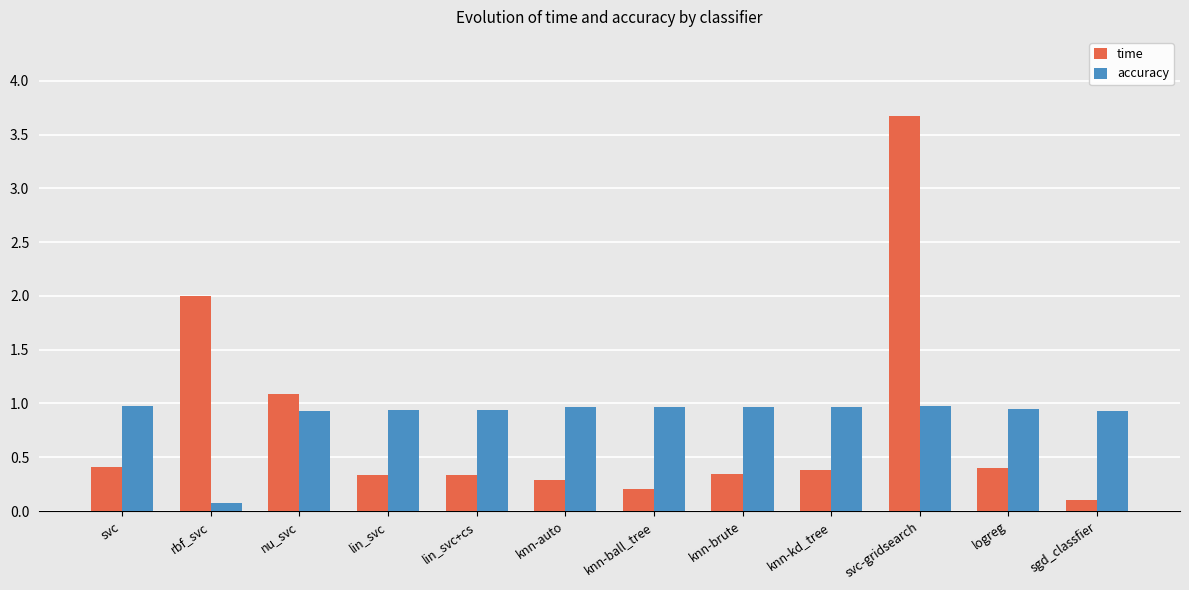

What are all the series names shown in the legend?

time, accuracy